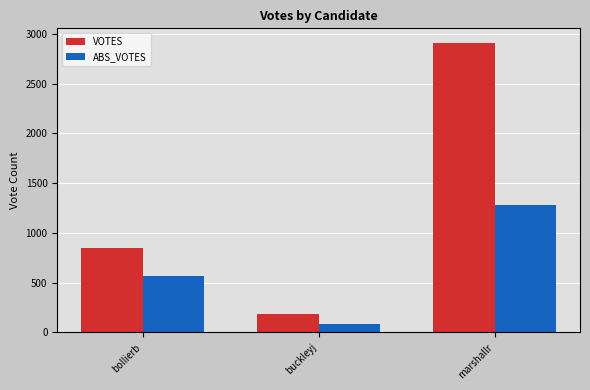

What is the value of the ABS_VOTES bar at the 1st from the left?

572